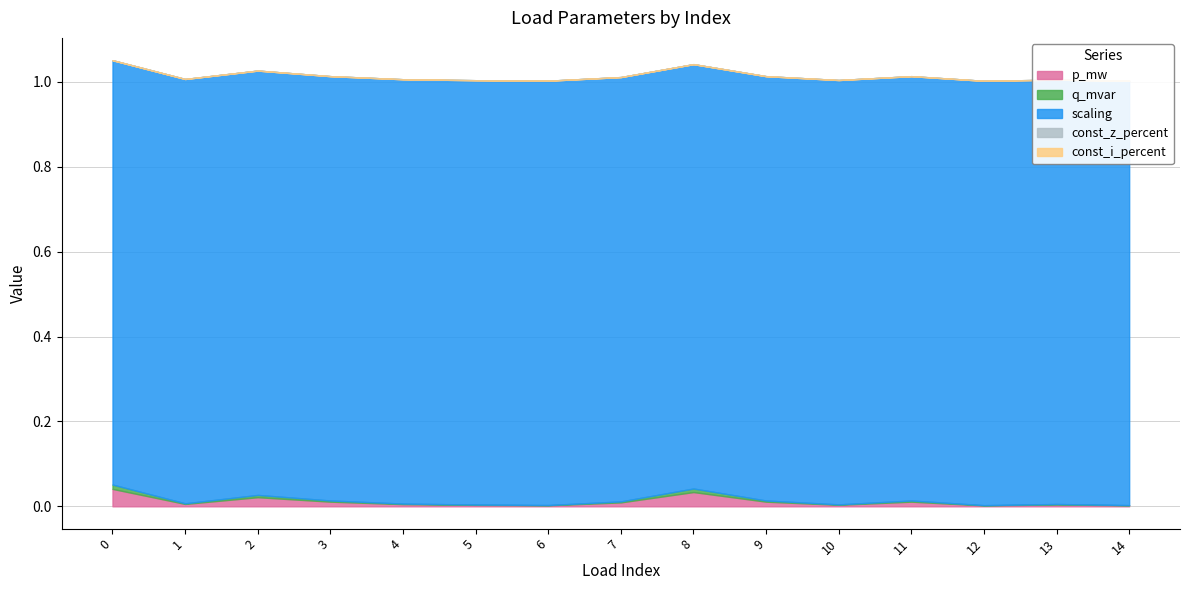

What is the approximate value of scaling at 7?

1.0